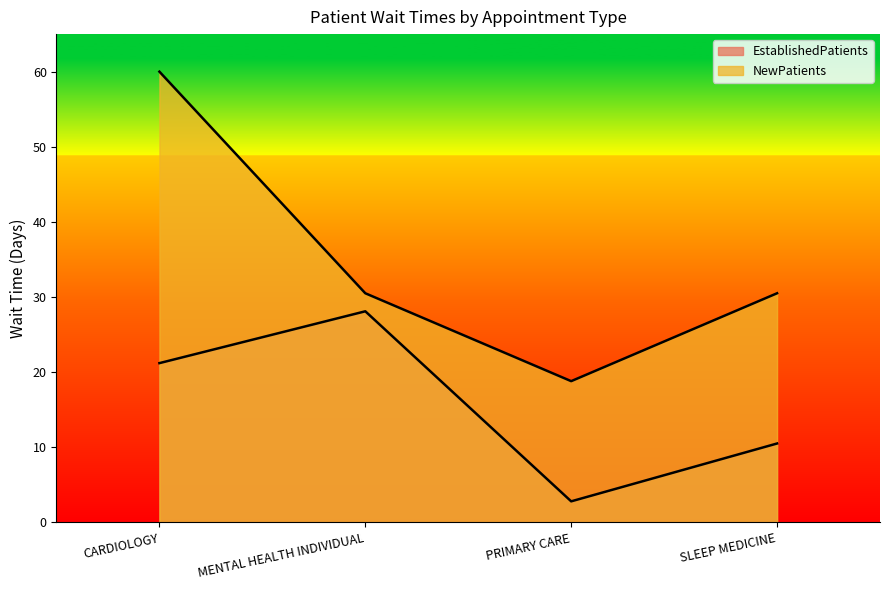

What is the label of the 2nd point from the right?

PRIMARY CARE